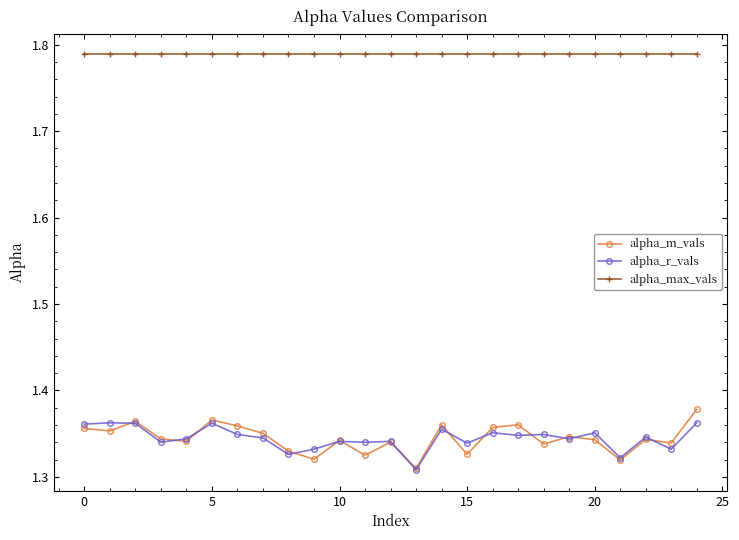

Is this an area chart (filled region under the line)?

No